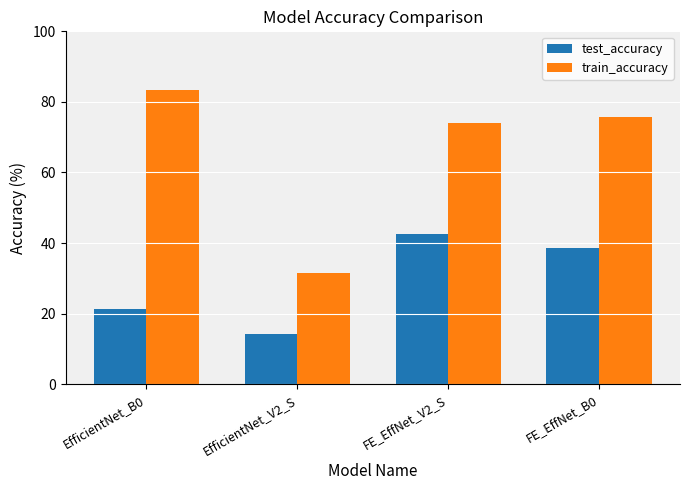

List the series in order of their peak value, highest first.

train_accuracy, test_accuracy